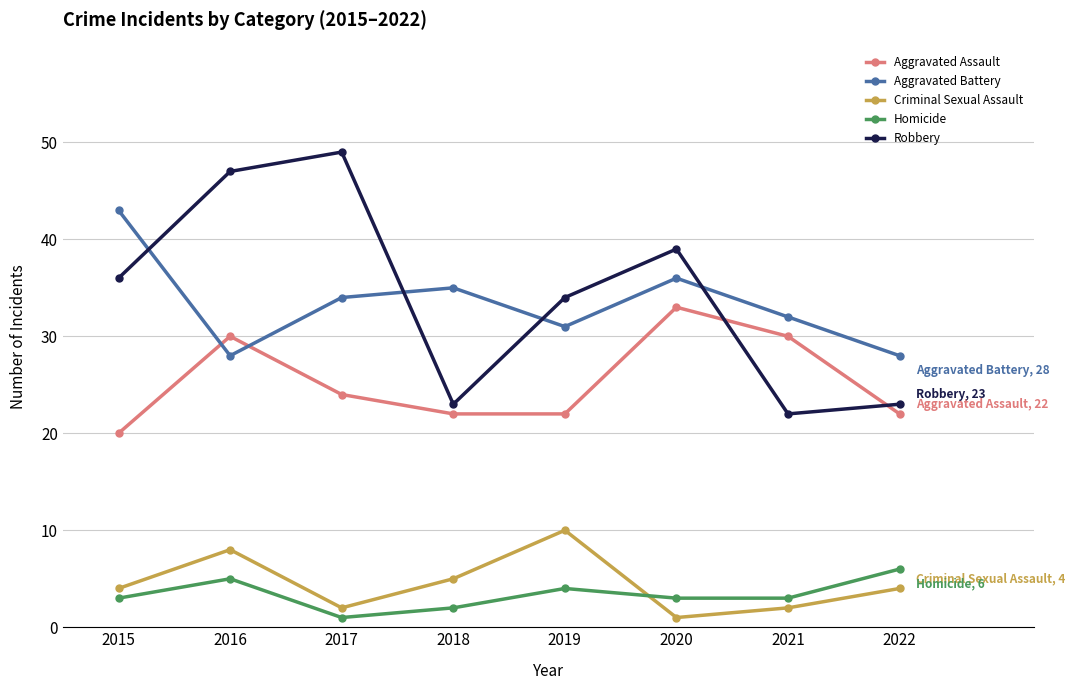

How many values in the Aggravated Battery series are below 34?

4